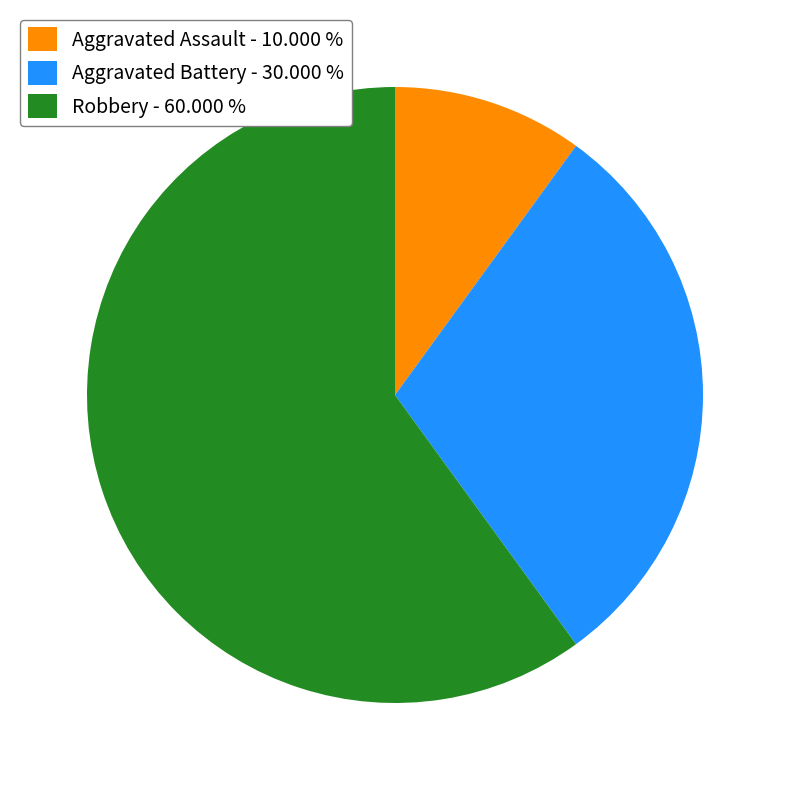

Is there any slice that represents more than half of the pie?

Yes